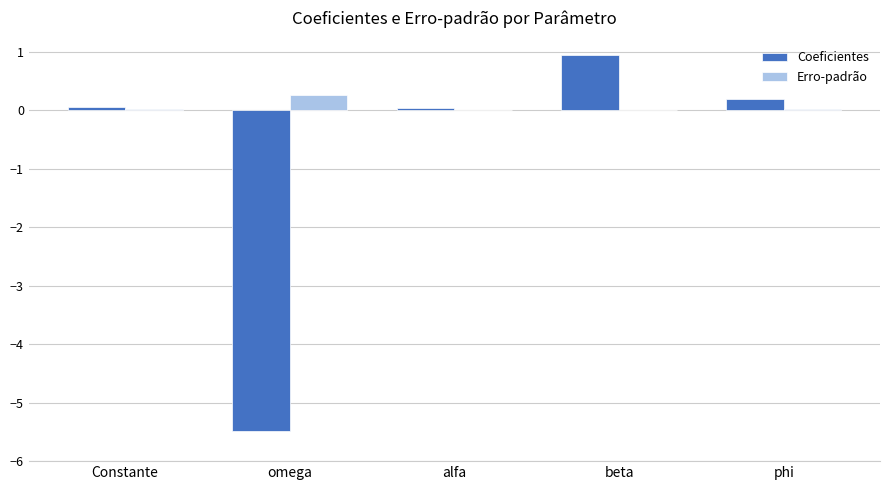

What is the maximum value shown in the chart?

0.9